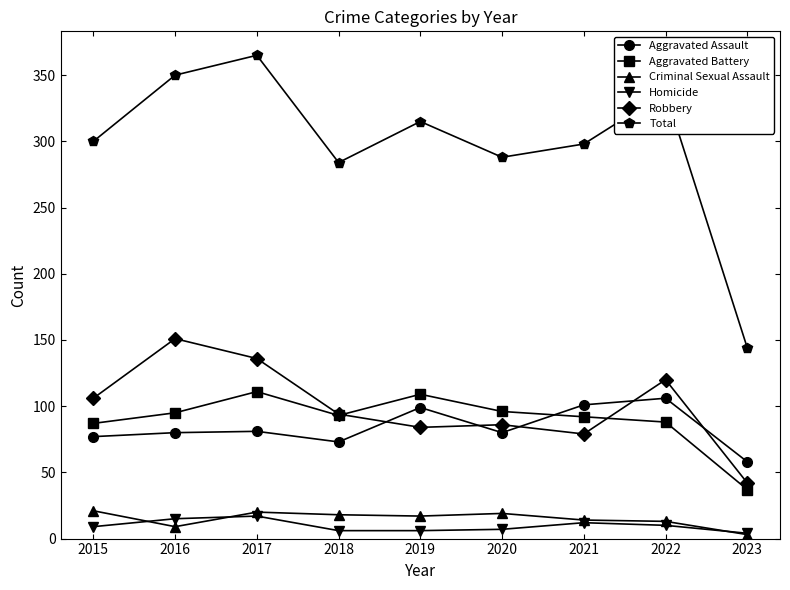

True or false: Aggravated Battery and Total cross at least once.

False